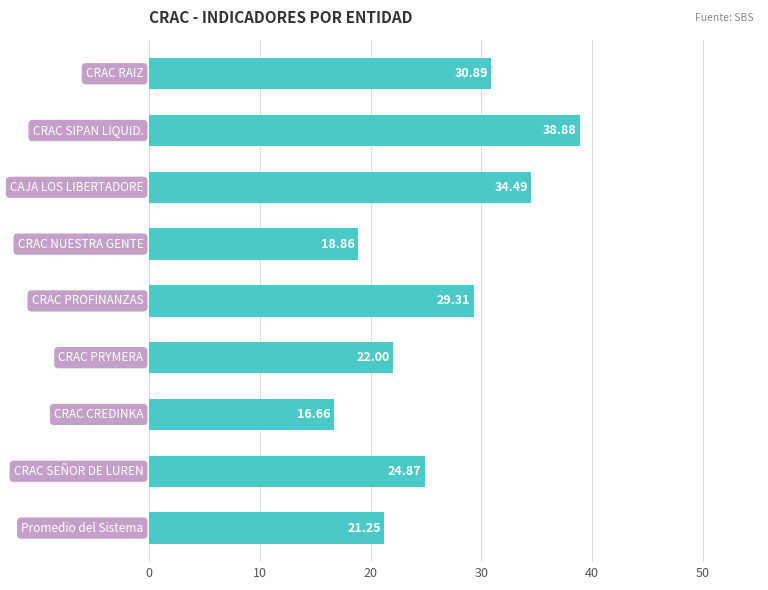

What is the average value?

26.4